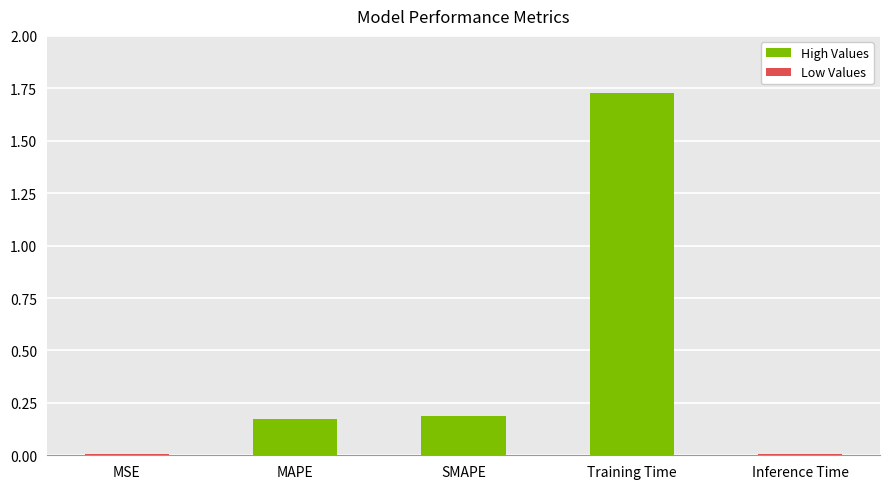

Which label corresponds to the largest value in the chart?

Training Time